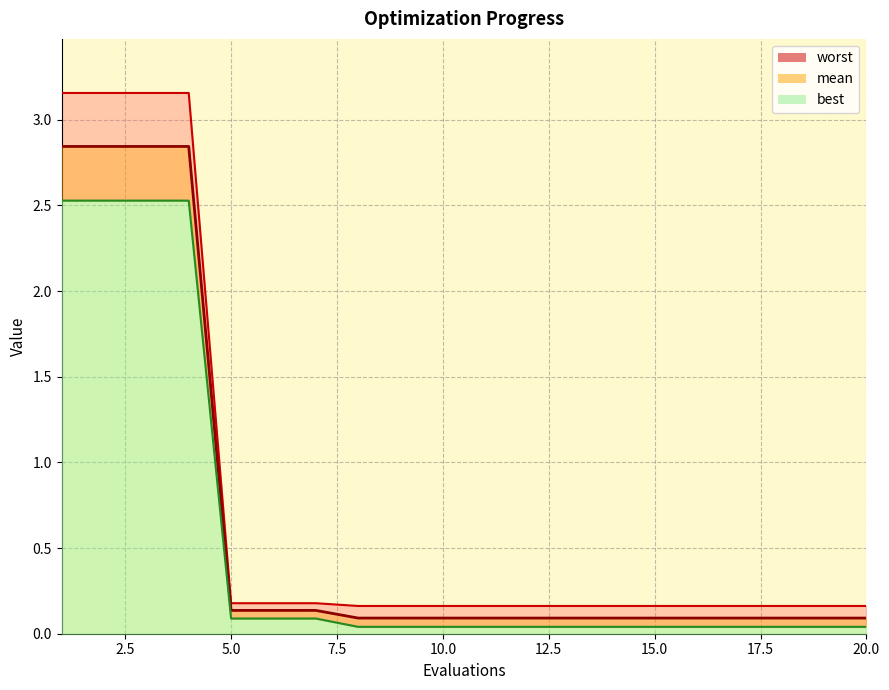

At which category is the sum across all series the highest?

1